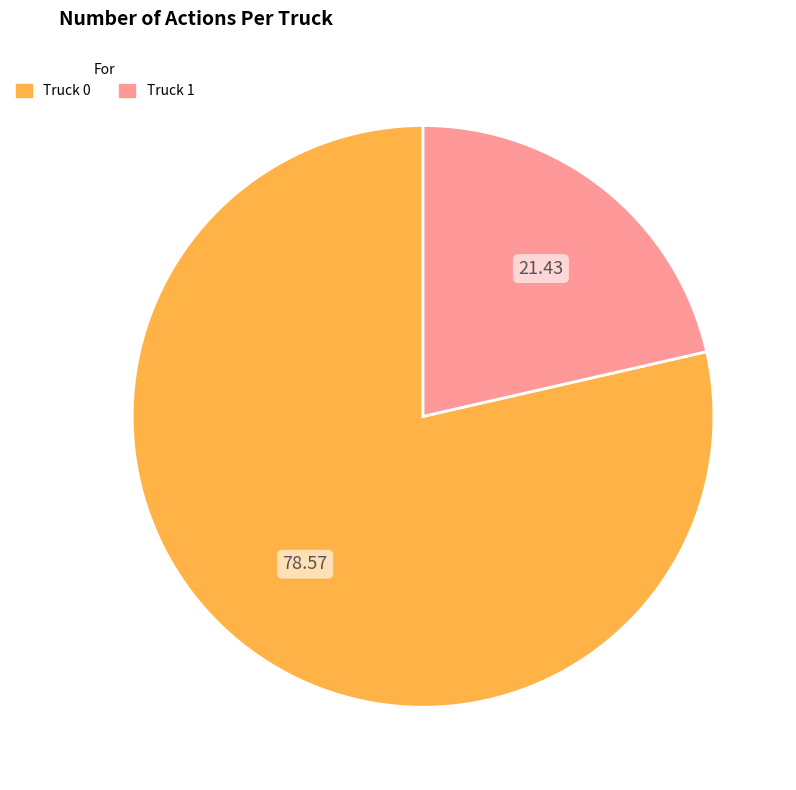

Which category has the smallest portion of the pie?

Truck 1